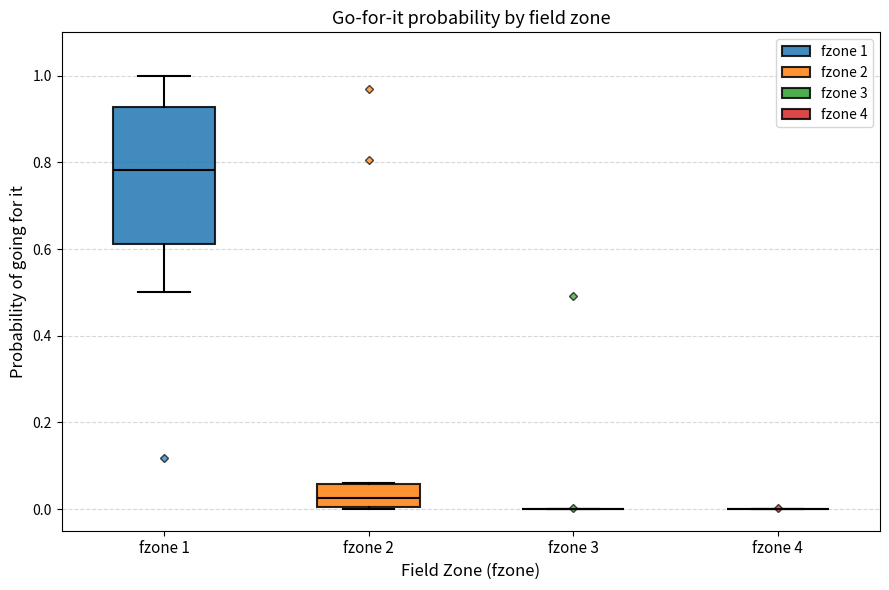

Reading left to right, transcribe this box plot: for each box, give where its median line is, the range the box spans, and where its two whiskers end, as read against the y-axis. The values are not printed on the chart, so give them approximately, as read against the axis.

fzone 1: median 0.78, box 0.62 to 0.92, whiskers 0.50 to 1.00
fzone 2: median 0.02, box 0.00 to 0.06, whiskers 0.00 to 0.06
fzone 3: box collapsed to a line at 0.00, whiskers 0.00 to 0.00
fzone 4: box collapsed to a line at 0.00, whiskers 0.00 to 0.00